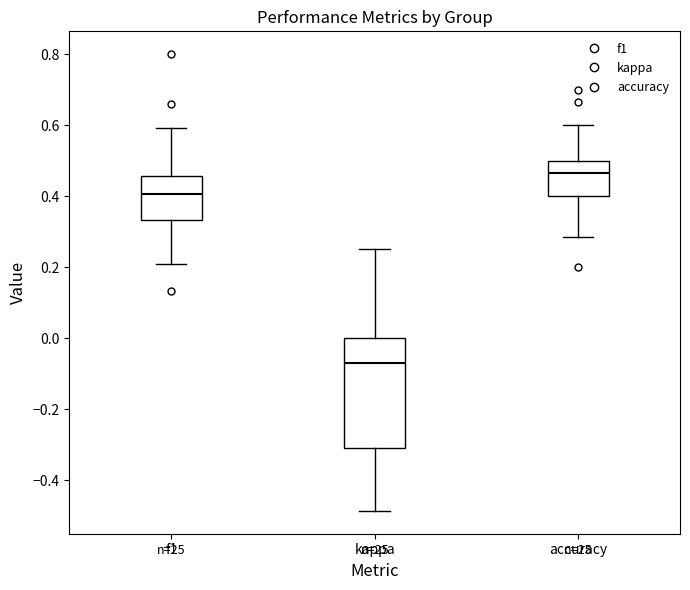

Comparing the boxes themselves (not the whiskers), which one is the tallest?

kappa